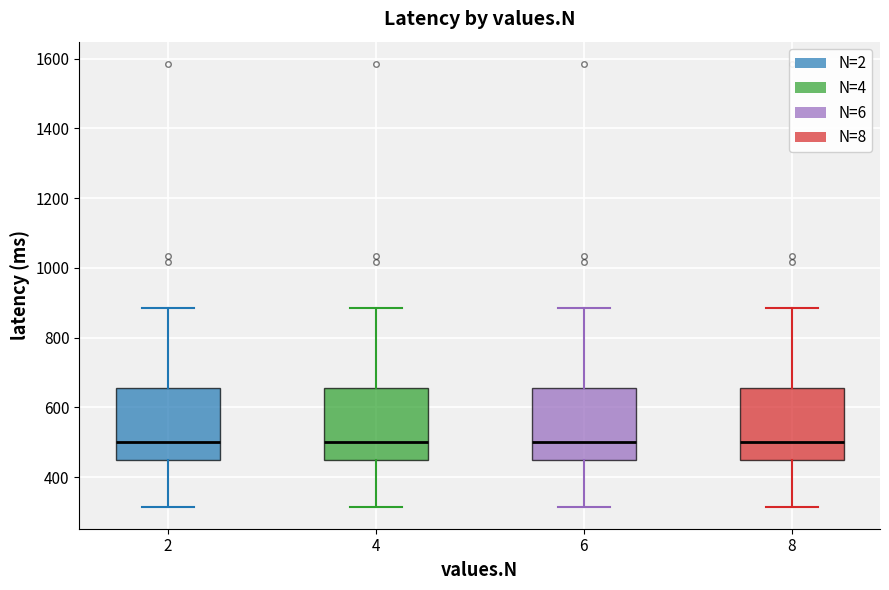

Where does the lower whisker of the box at x = 6 end on the y-axis? The values are not printed on the chart, so give them approximately, as read against the axis.

320